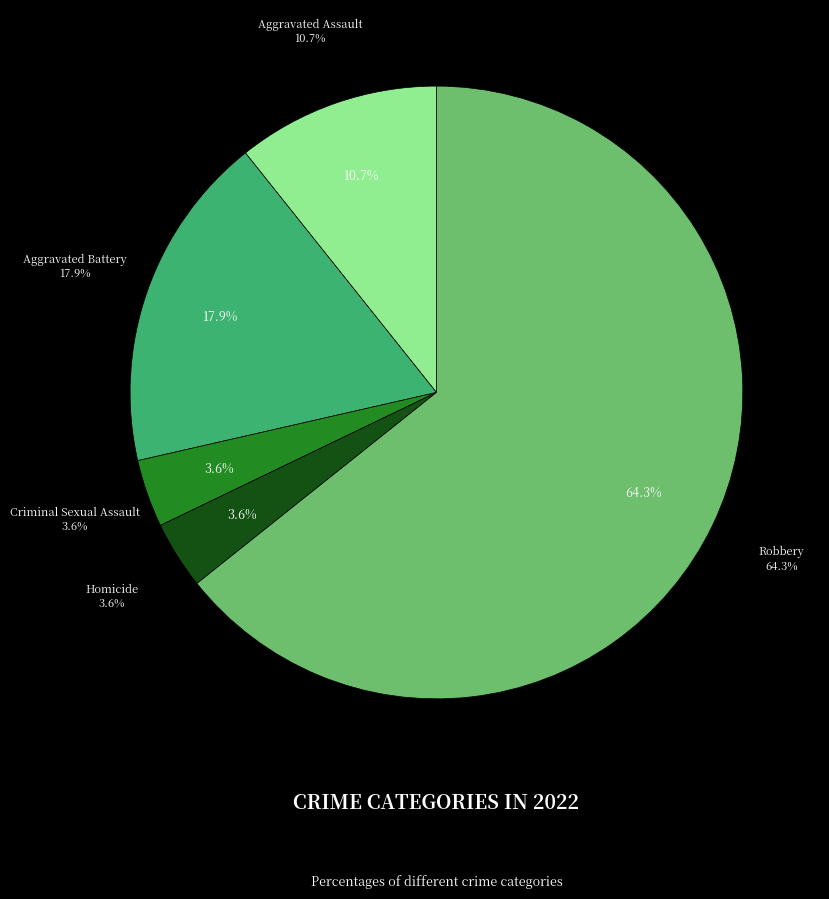

Is there a majority slice in this chart?

Yes